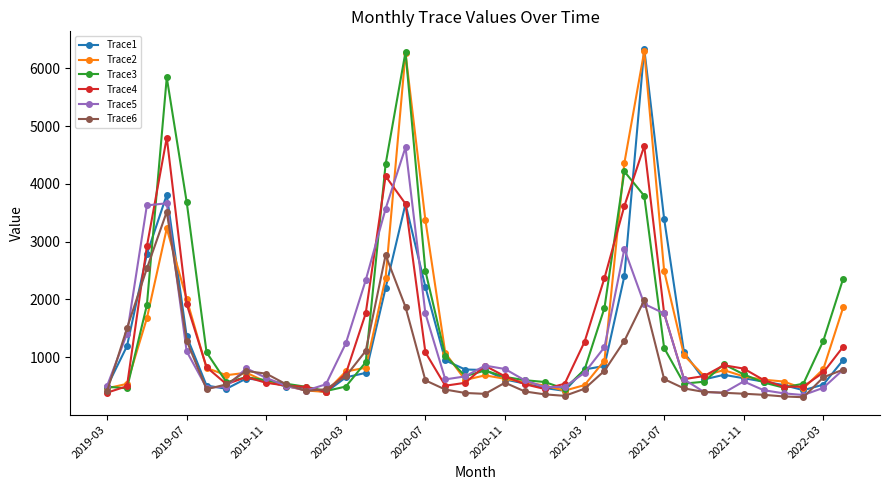

True or false: Trace3 and Trace6 cross at least once.

True